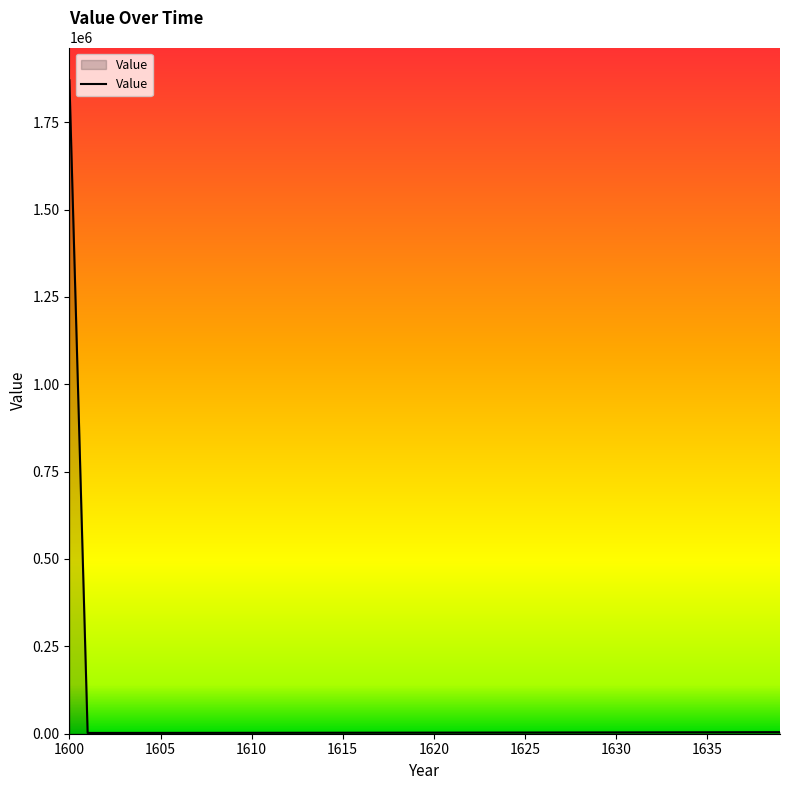

What is the greatest value displayed?

1870196.7